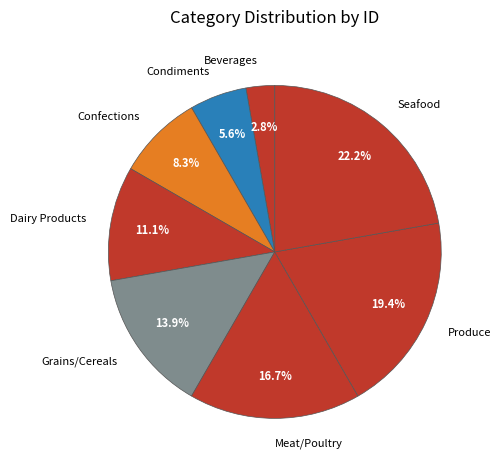

The Dairy Products slice represents 11% of the pie. True or false?

True